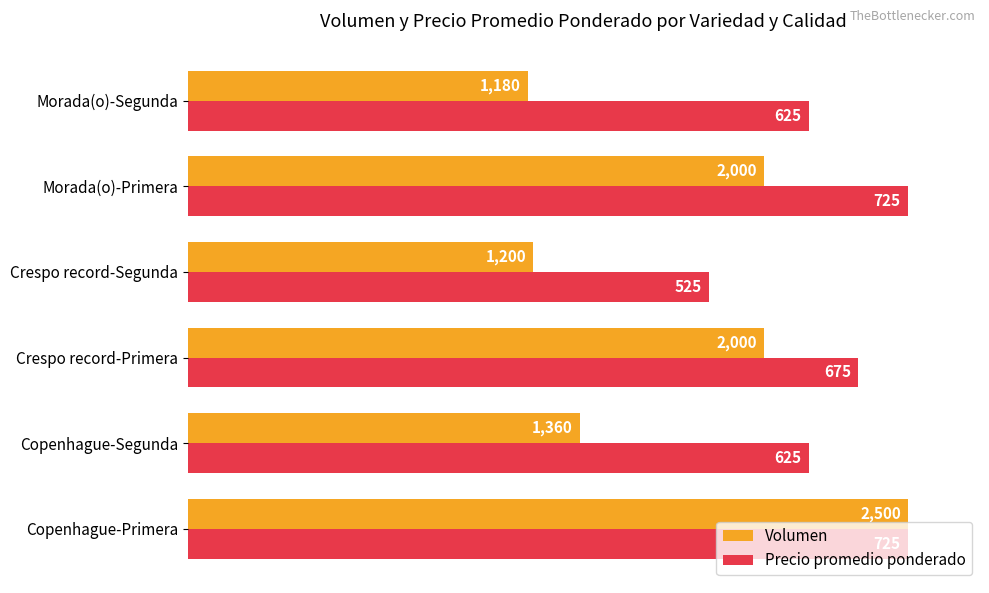

What are all the series names shown in the legend?

Volumen, Precio promedio ponderado